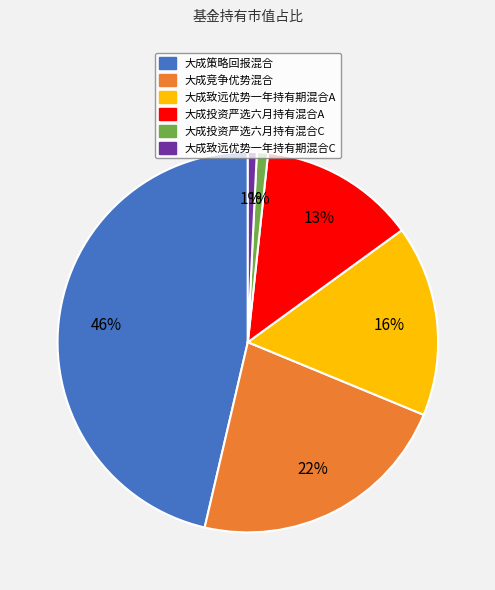

Between 大成致远优势一年持有期混合A and 大成投资严选六月持有混合A, which is larger?

大成致远优势一年持有期混合A